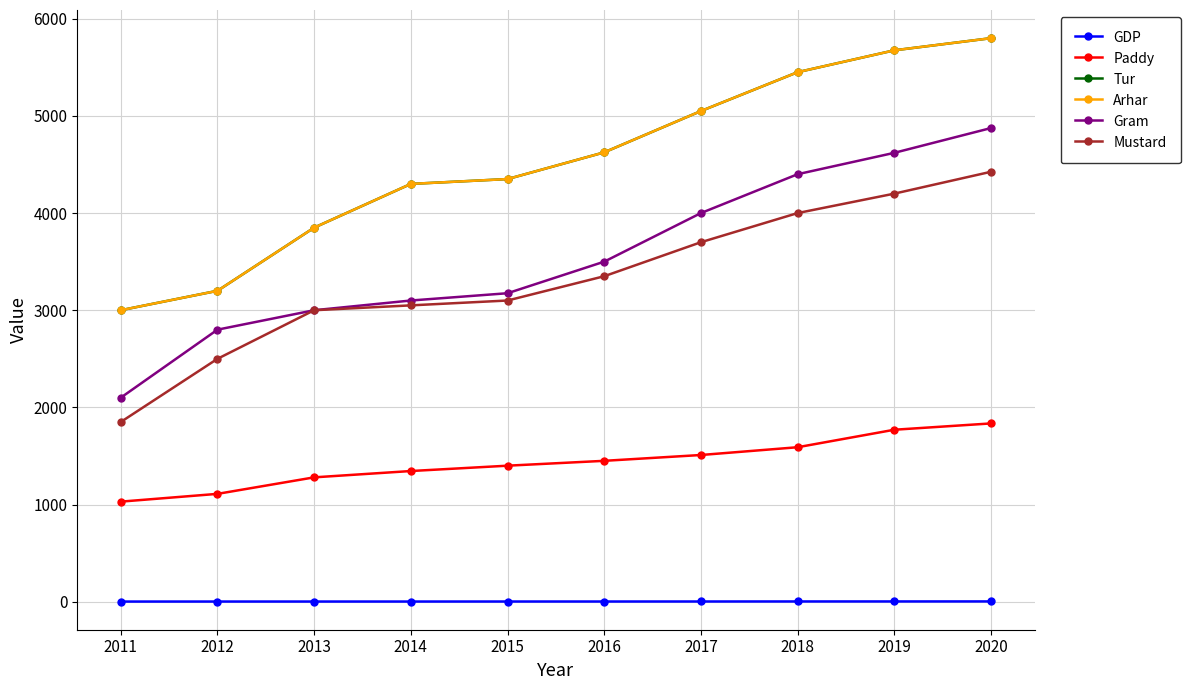

Is the value of Mustard at 2014 greater than the value of Paddy at 2017?

Yes